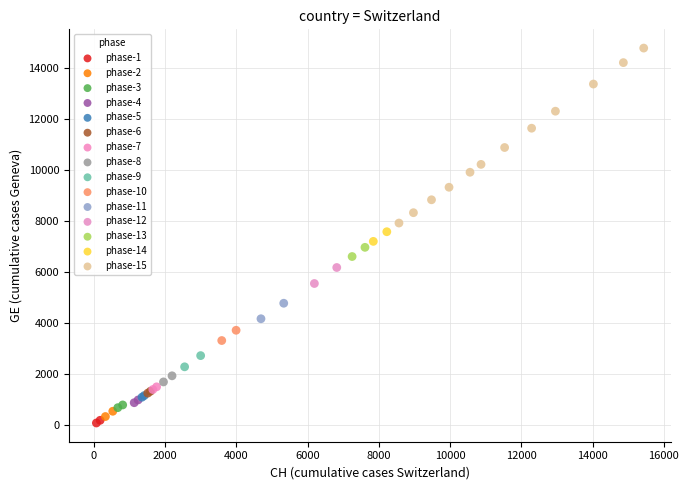

Which series reaches the maximum Y coordinate?

phase-15